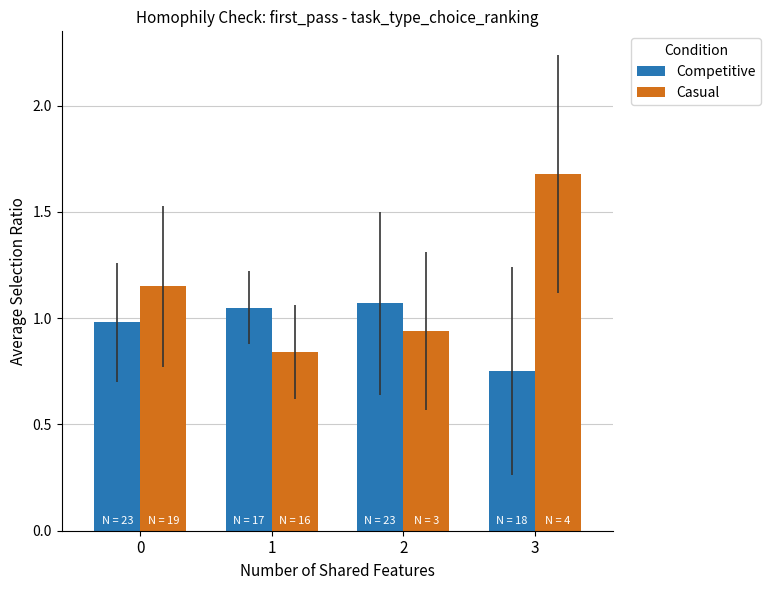

Rank the series by their average value, from highest to lowest.

Casual, Competitive